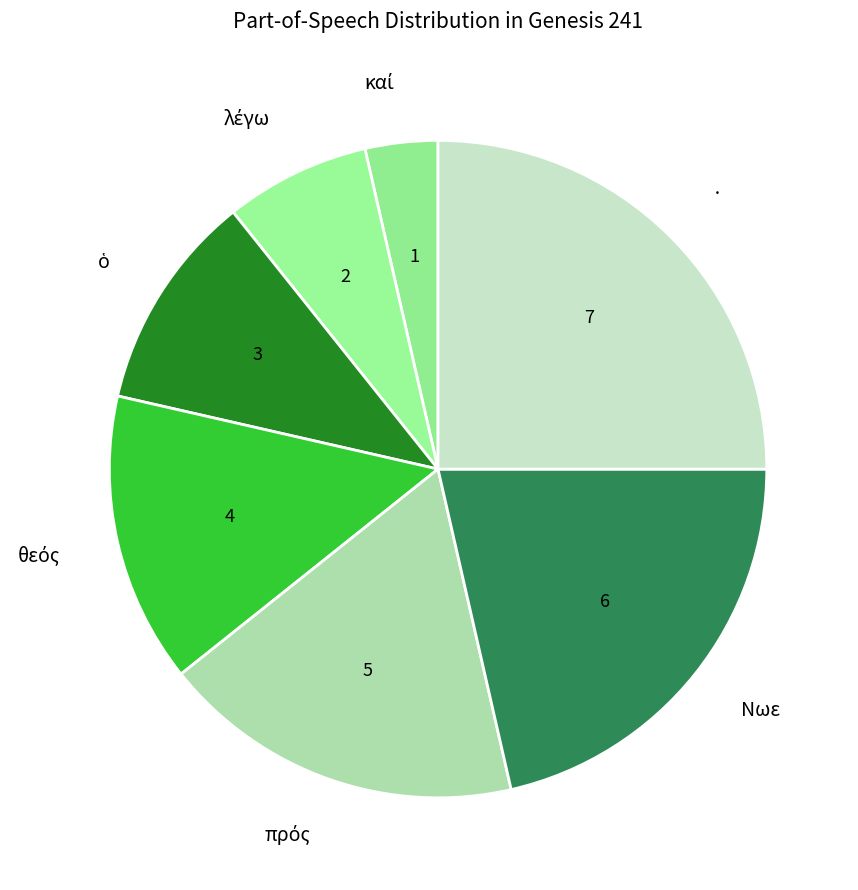

Does any single category account for the majority?

No